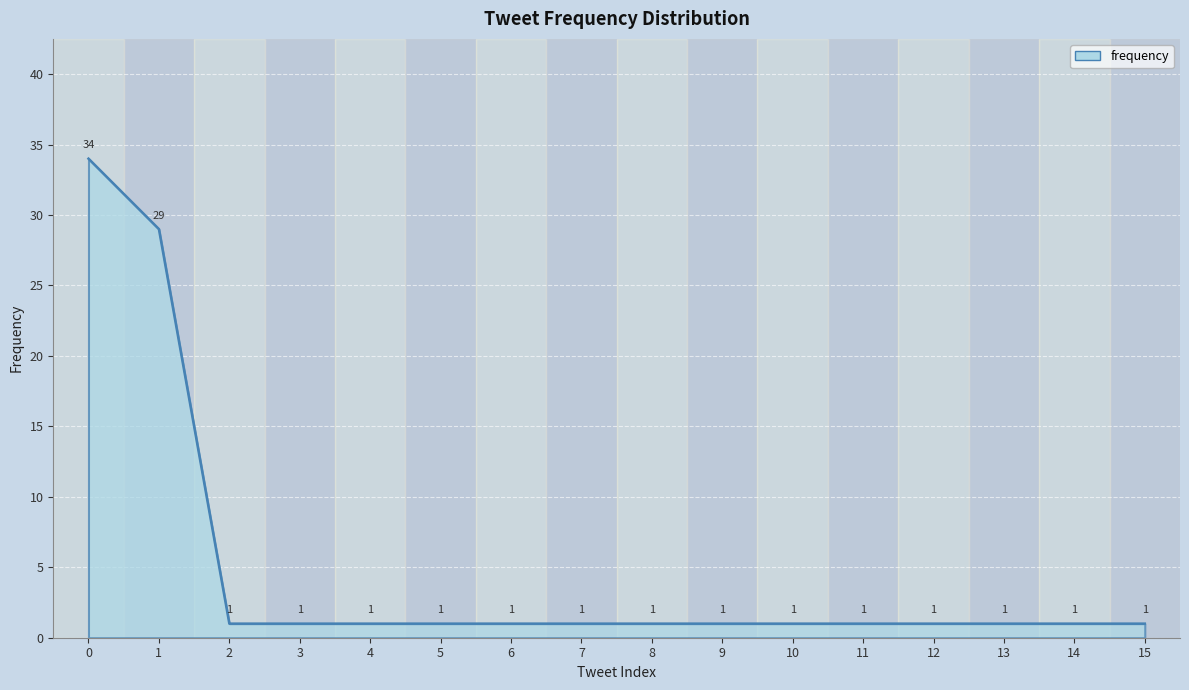

Is it true that the value at 9 is 1?

True